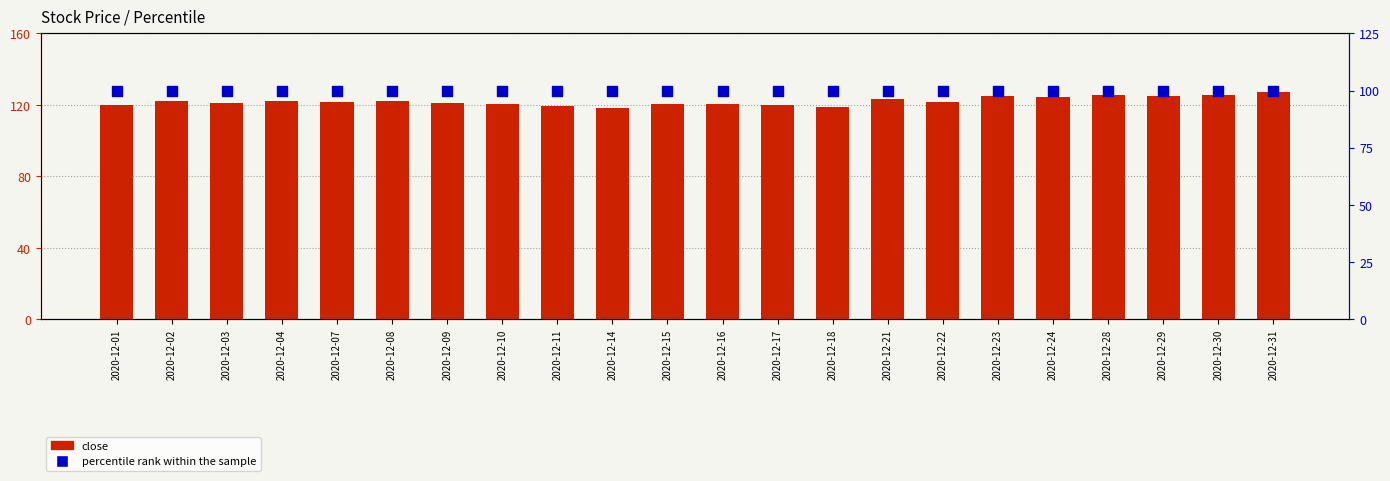

At how many categories does at least one series exceed 121?

14